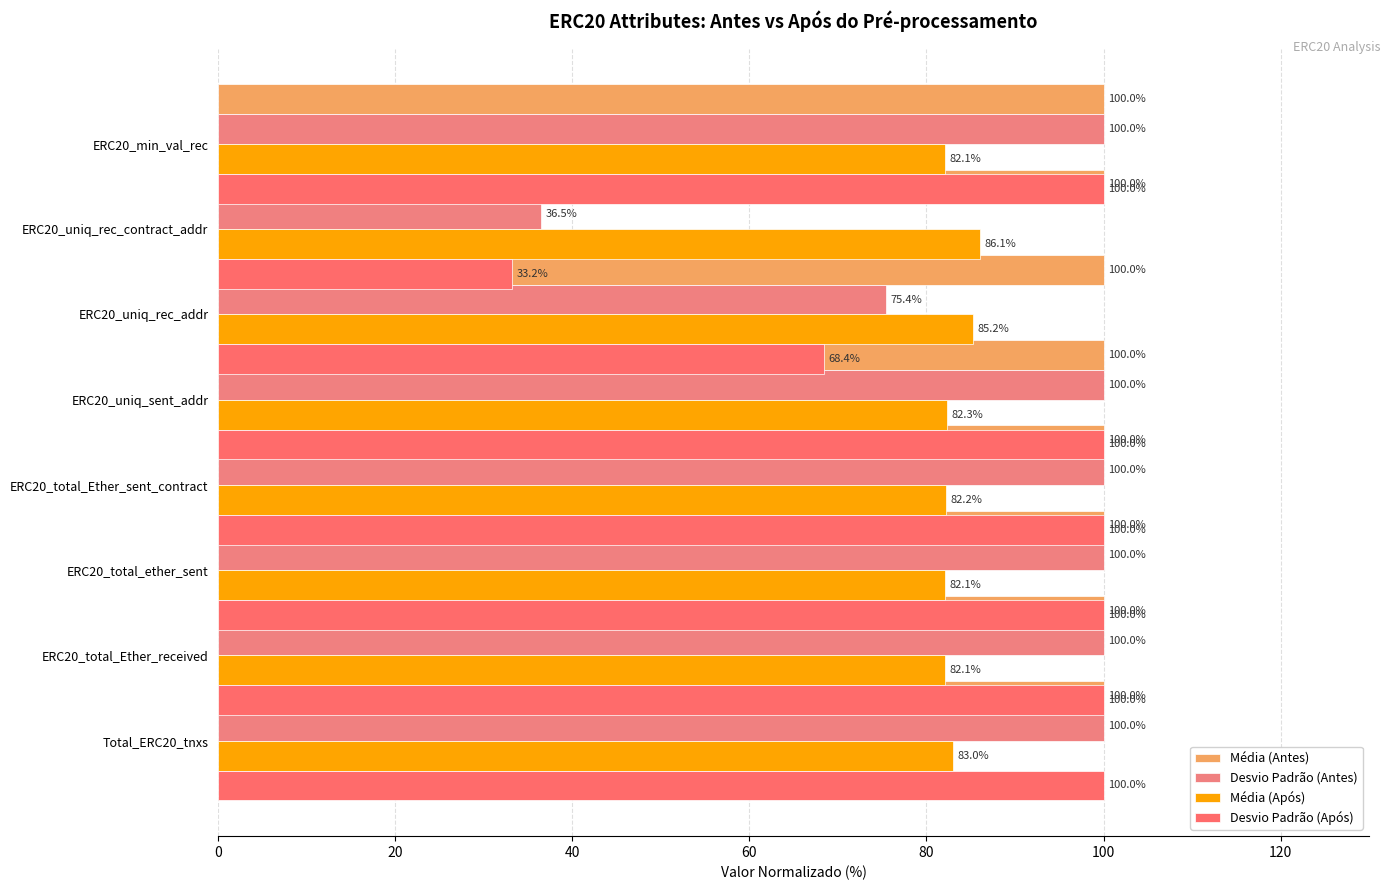

What is the maximum value for Desvio Padrão (Antes)?

100.0